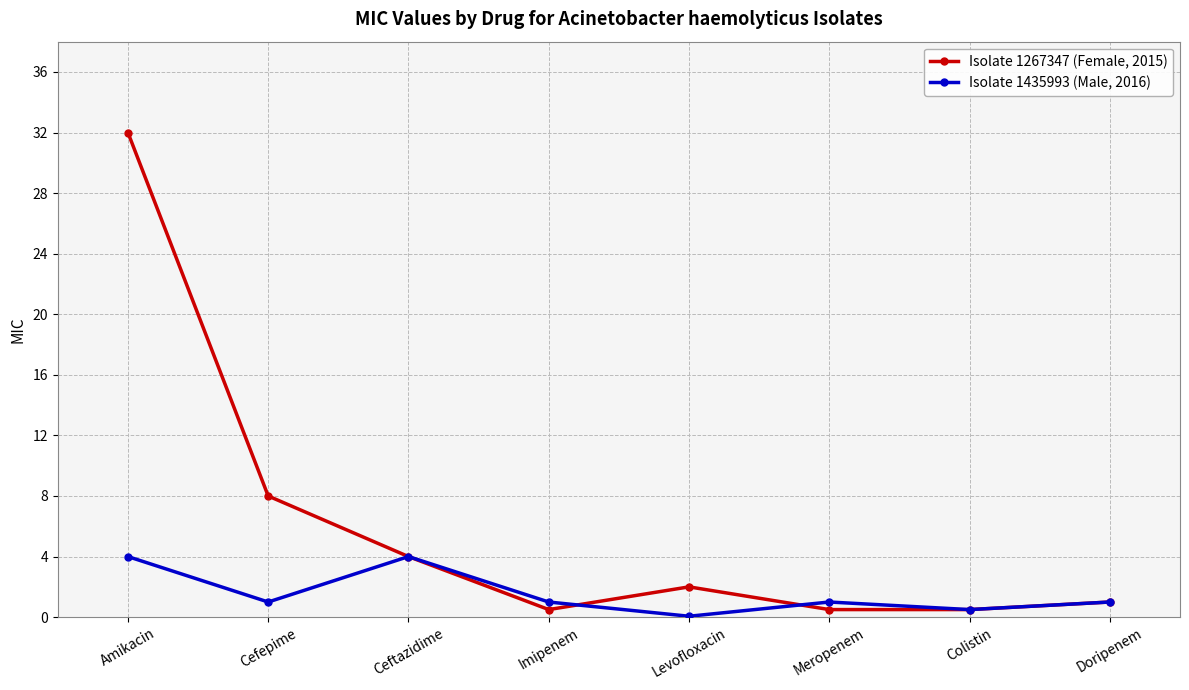

How many lines are shown in the chart?

2